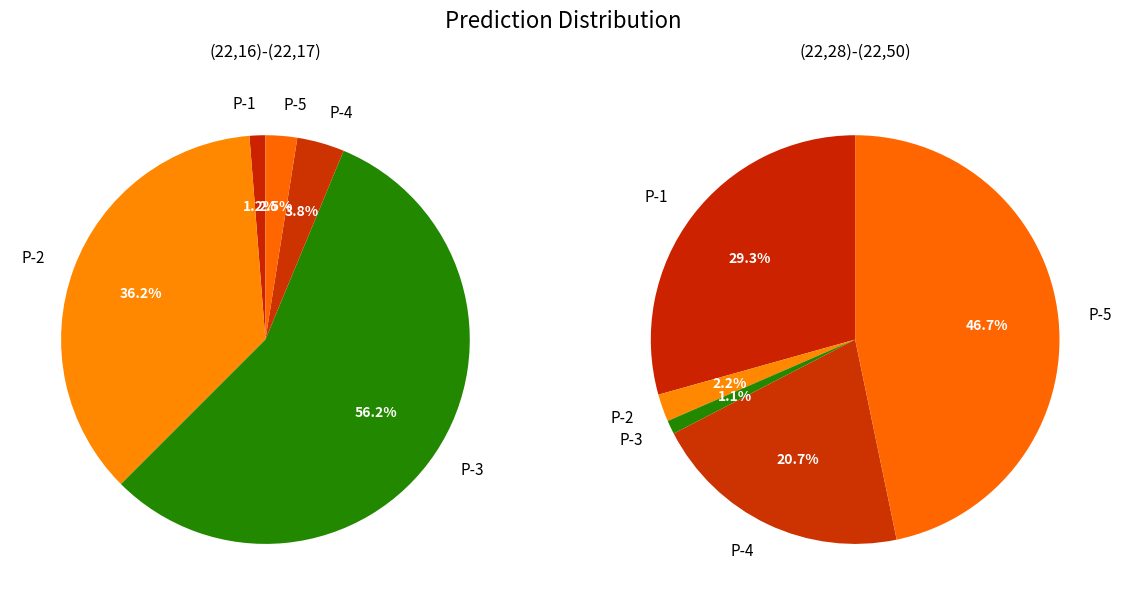

What is the spread (max minus min) of values at (22,16)-(22,17)?

44